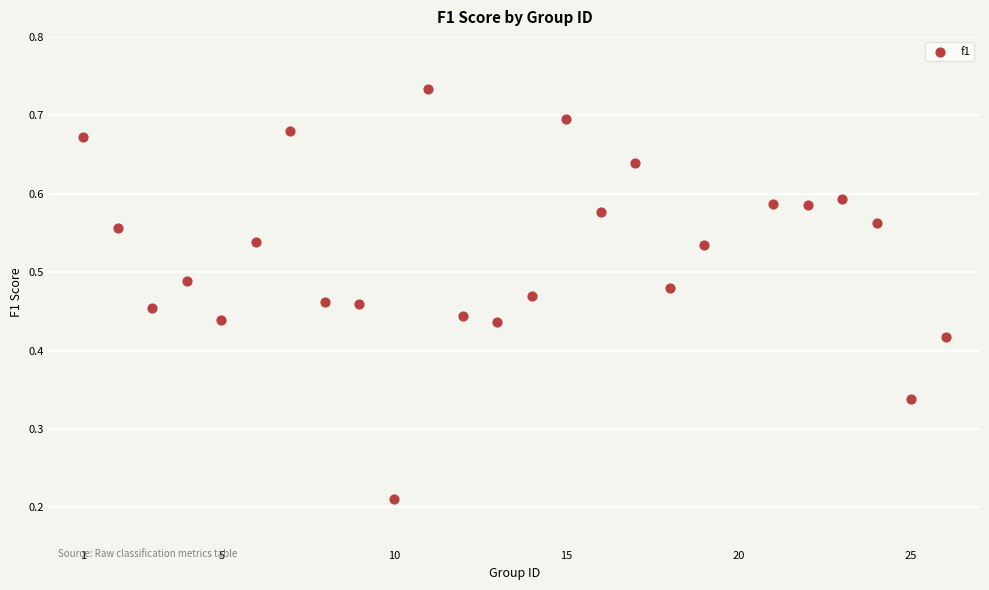

What is the range of X values (max minus min)?

25.0